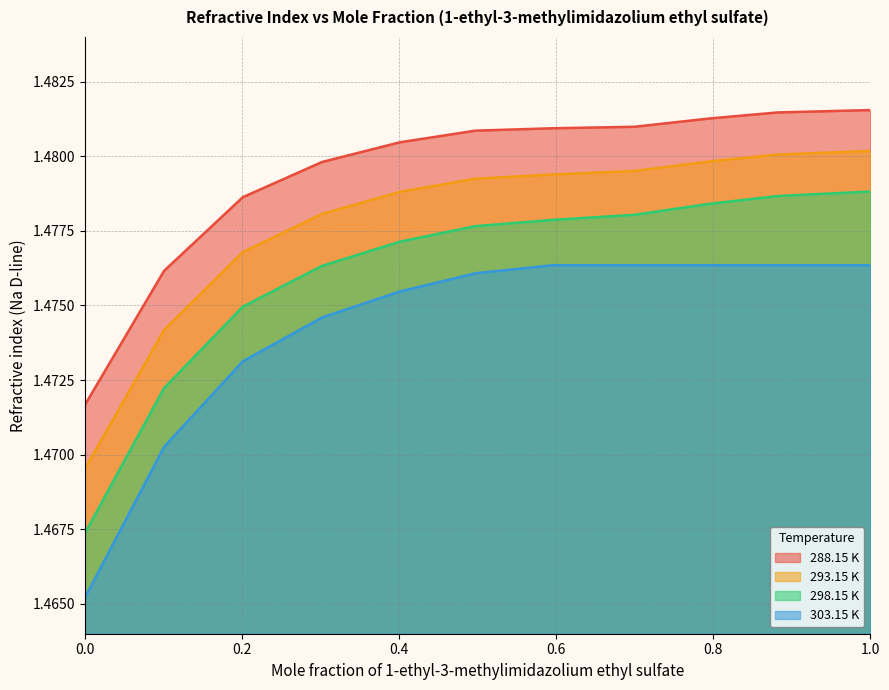

What are all the series names shown in the legend?

288.15 K, 293.15 K, 298.15 K, 303.15 K